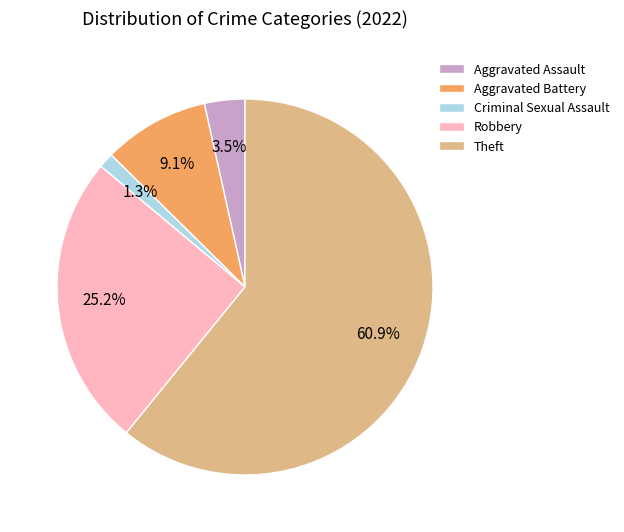

What is the smallest slice in the pie chart?

Criminal Sexual Assault